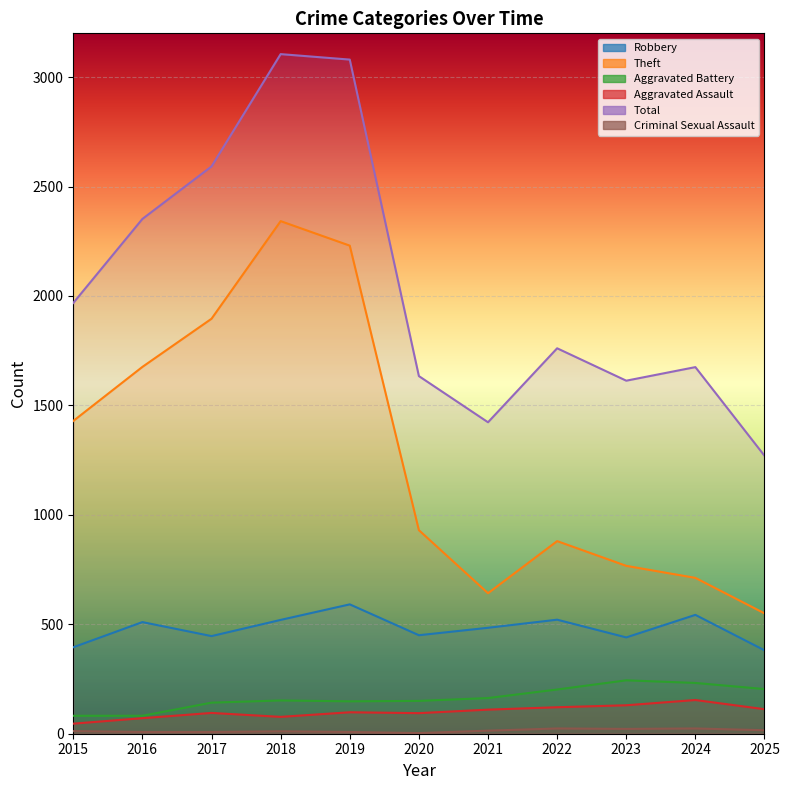

What is the value of the Criminal Sexual Assault point at the 1st from the left?

12